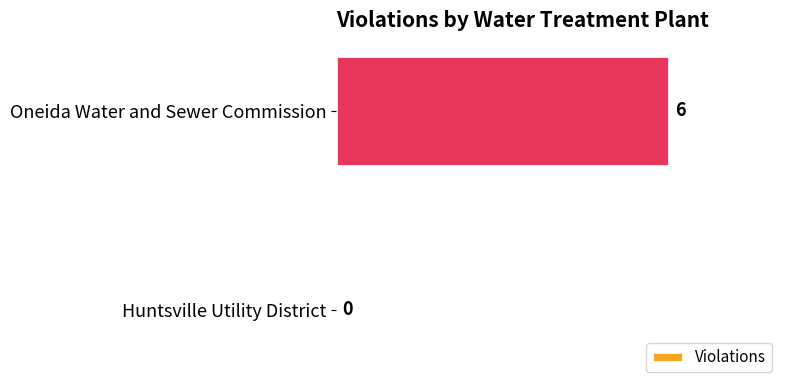

Reading bottom to top, transcribe all the data shown in this chart.

Huntsville Utility District=0	Oneida Water and Sewer Commission=6